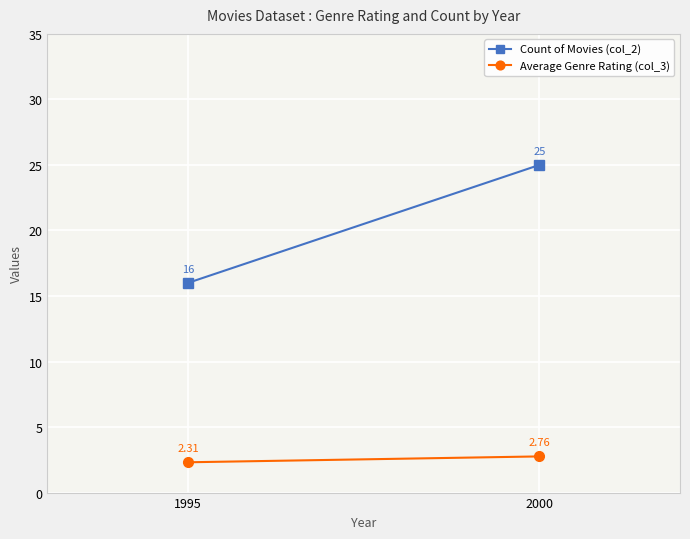

Is this an area chart (filled region under the line)?

No